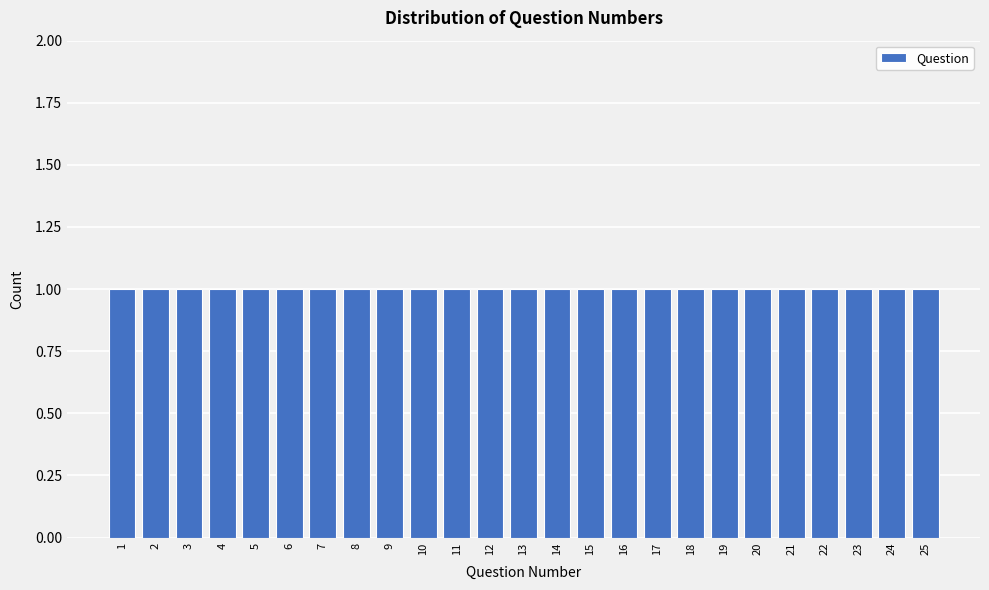

Reading left to right, list every bar in this chart as the range it spans on the x-axis followed by its height. The values are not printed on the chart, so give them approximately, as read against the axis.

0.5 to 1.5: 1
1.5 to 2.5: 1
2.5 to 3.5: 1
3.5 to 4.5: 1
4.5 to 5.5: 1
5.5 to 6.5: 1
6.5 to 7.5: 1
7.5 to 8.5: 1
8.5 to 9.5: 1
9.5 to 10.5: 1
10.5 to 11.5: 1
11.5 to 12.5: 1
12.5 to 13.5: 1
13.5 to 14.5: 1
14.5 to 15.5: 1
15.5 to 16.5: 1
16.5 to 17.5: 1
17.5 to 18.5: 1
18.5 to 19.5: 1
19.5 to 20.5: 1
20.5 to 21.5: 1
21.5 to 22.5: 1
22.5 to 23.5: 1
23.5 to 24.5: 1
24.5 to 25.5: 1